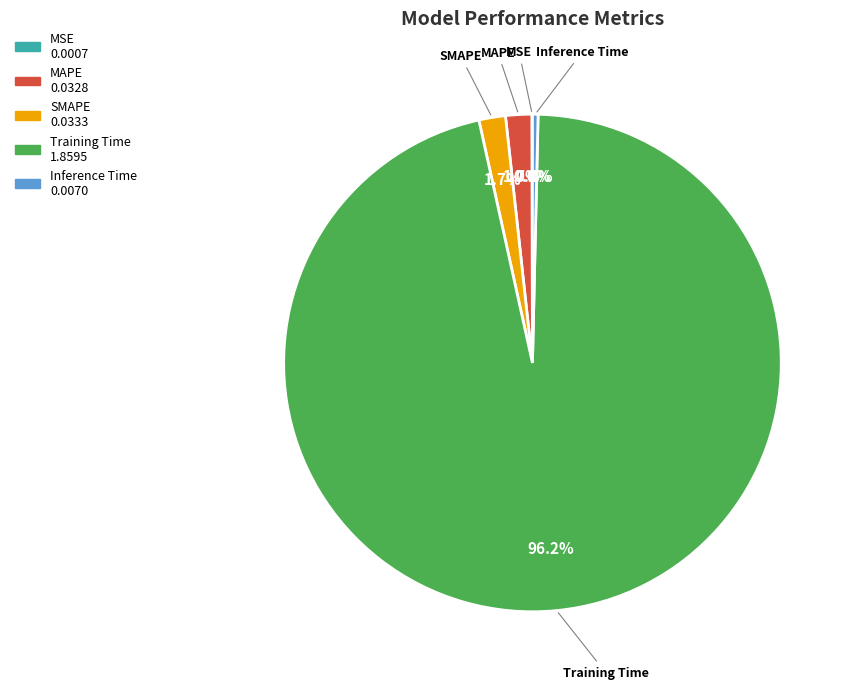

To the nearest percent, what is the difference between the MAPE and Inference Time slice percentages?

1%